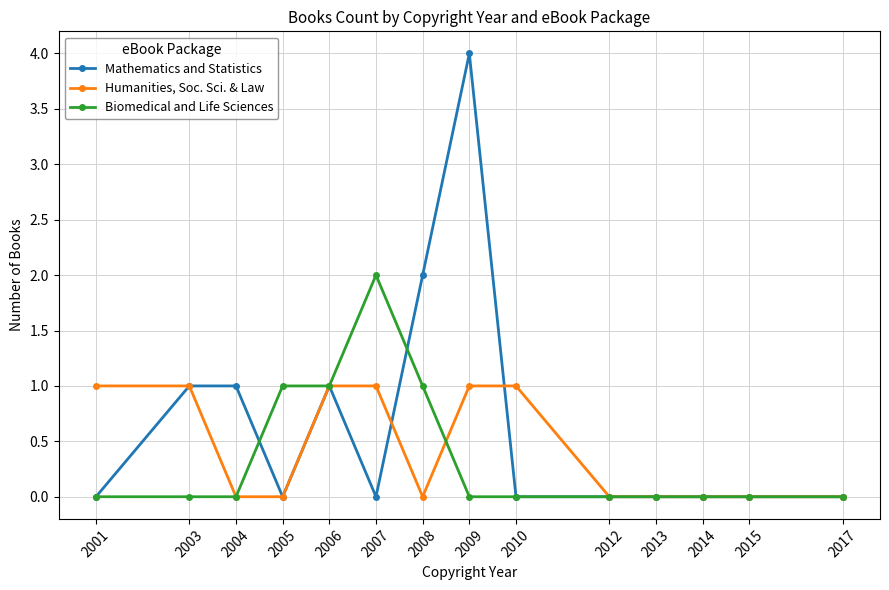

At which category does the chart reach its peak across all series?

2009